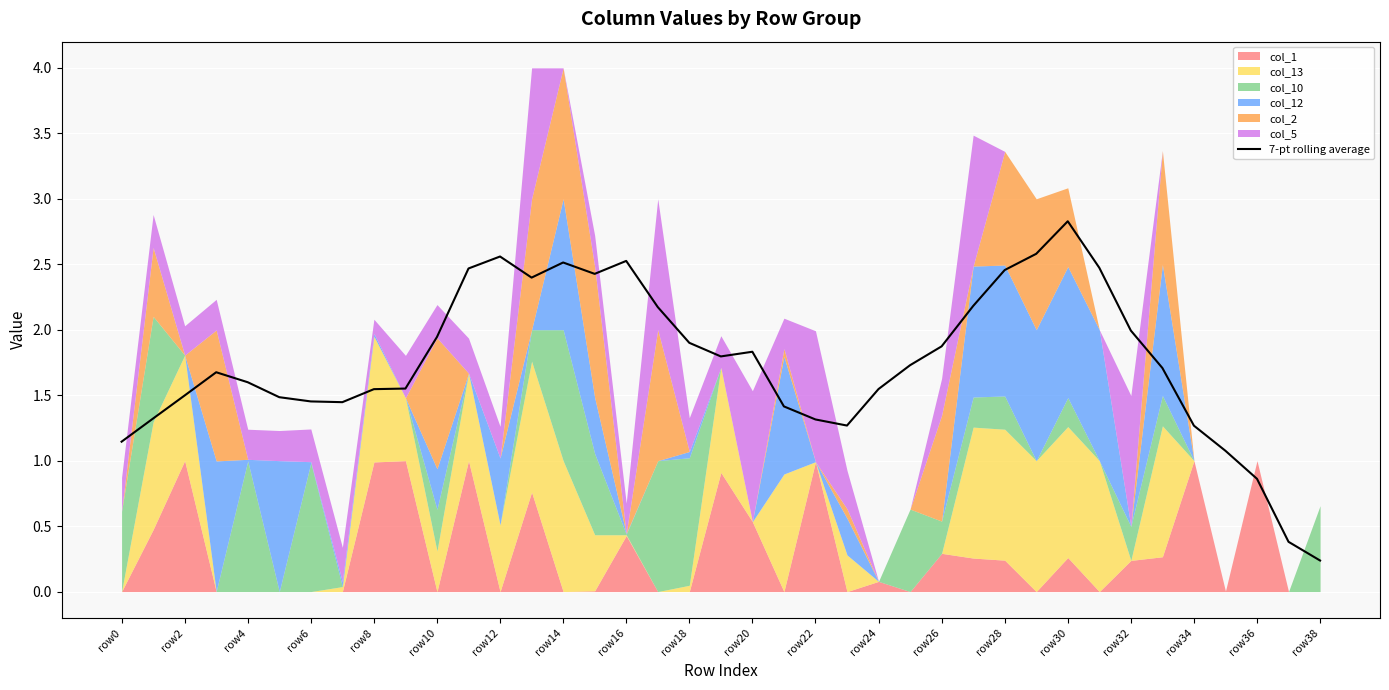

What is the maximum value shown in the chart?

2.8